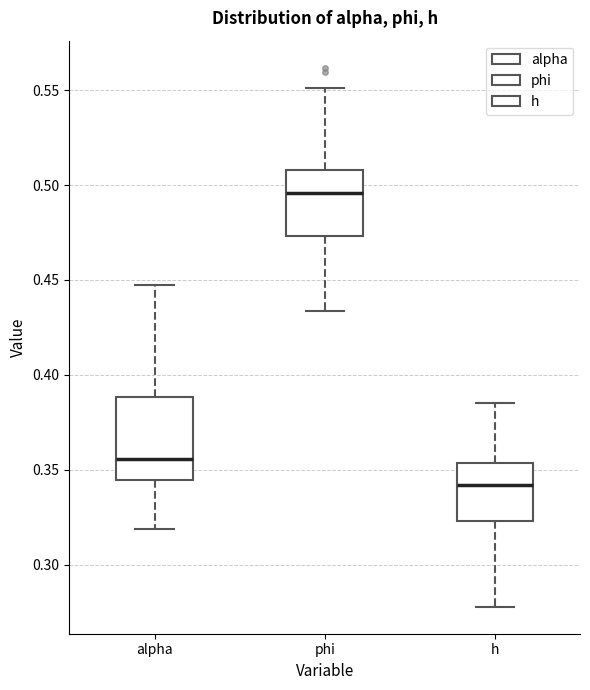

Where is the upper edge of the box for h on the y-axis? The values are not printed on the chart, so give them approximately, as read against the axis.

0.355